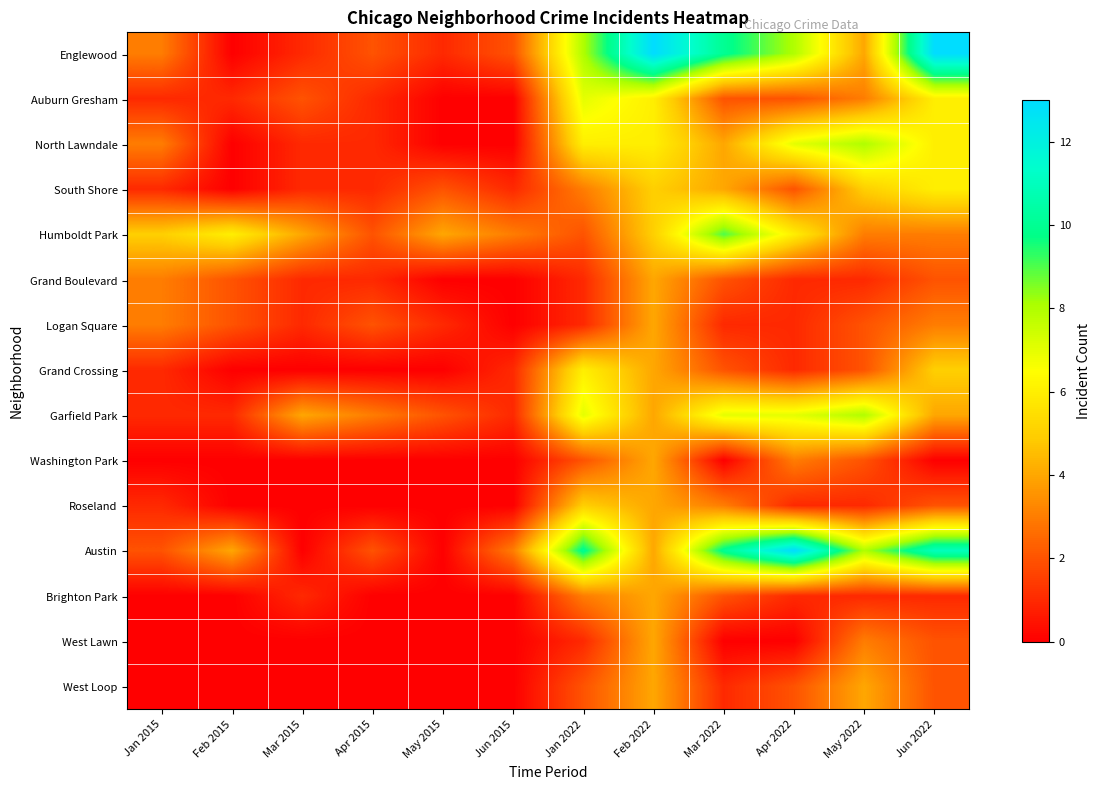

Between Jan 2022 and Mar 2015, which is larger?

Jan 2022